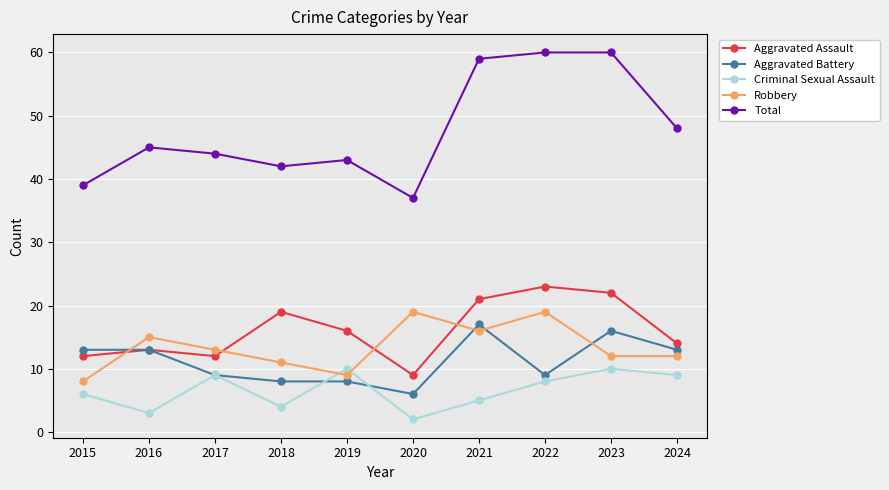

True or false: Robbery and Aggravated Assault cross at least once.

True